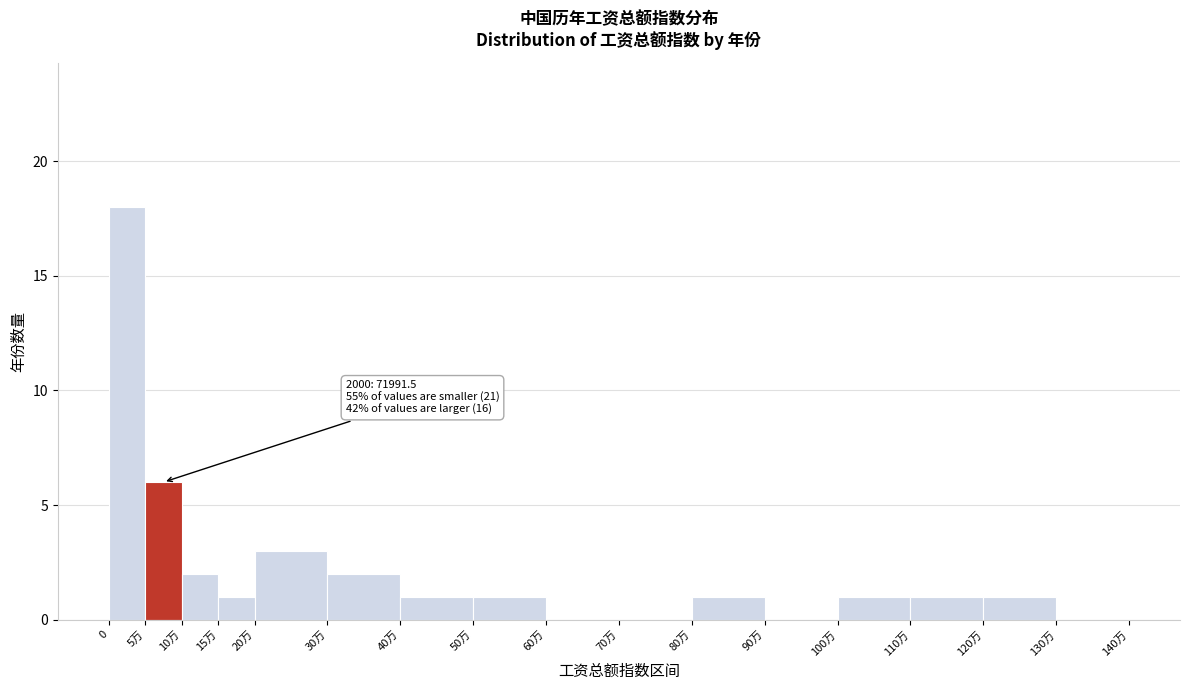

Reading right to left, extract all data points from this chart.

130万=0	120万=1	110万=1	100万=1	90万=0	80万=1	70万=0	60万=0	50万=1	40万=1	30万=2	20万=3	15万=1	10万=2	5万=6	0=18